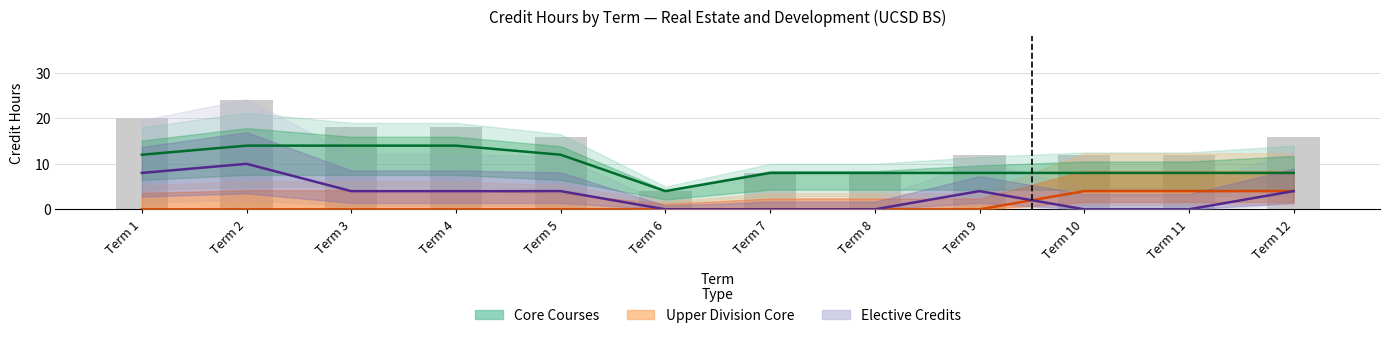

Between Term 5 and Term 11, which series saw the biggest shift?

Core Courses